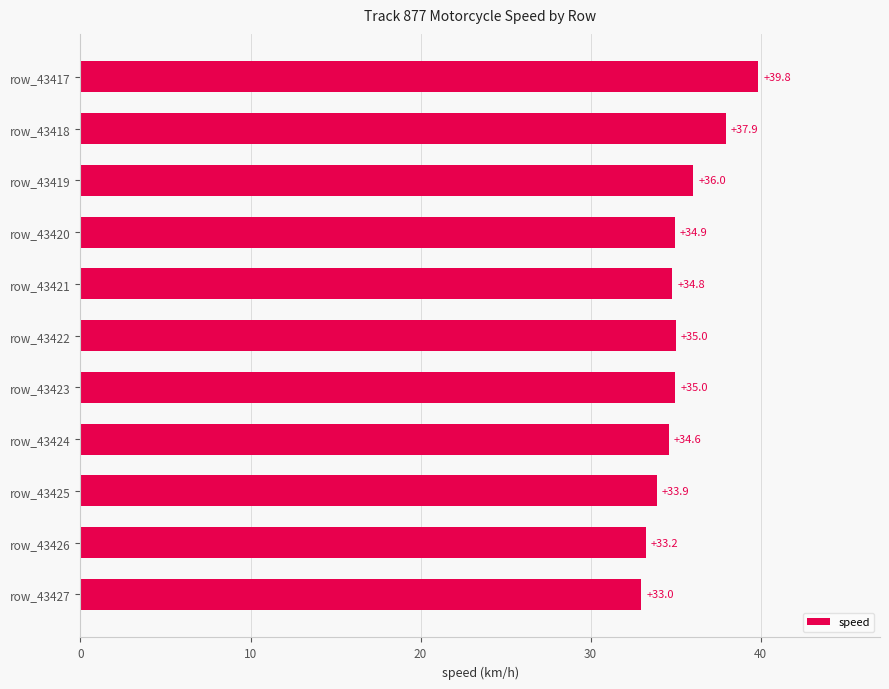

What is the value of the 10th bar from the top?

33.2